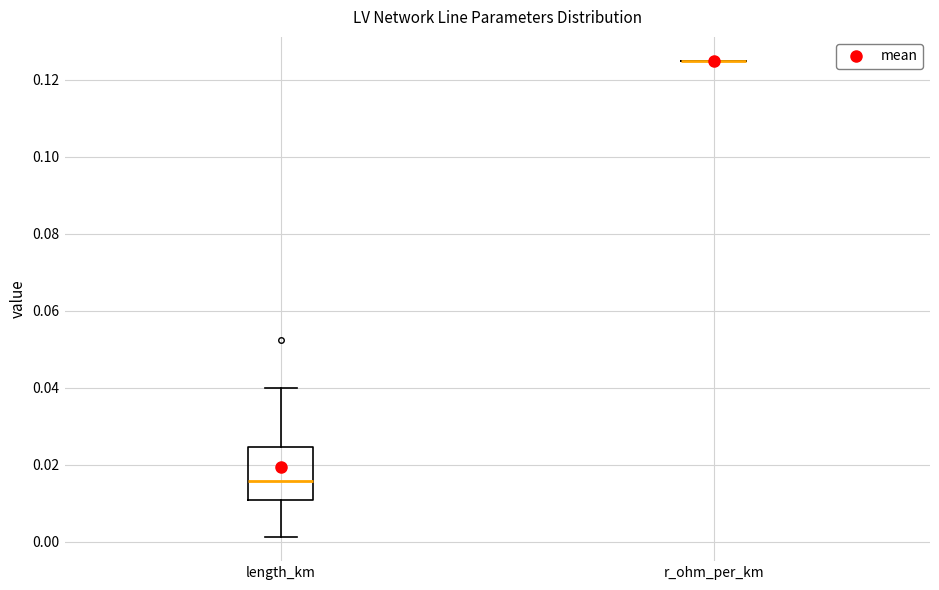

Reading left to right, transcribe this box plot: for each box, give where its median line is, the range the box spans, and where its two whiskers end, as read against the y-axis. The values are not printed on the chart, so give them approximately, as read against the axis.

length_km: median 0.016, box 0.010 to 0.024, whiskers 0.002 to 0.040
r_ohm_per_km: box collapsed to a line at 0.126, whiskers 0.126 to 0.126